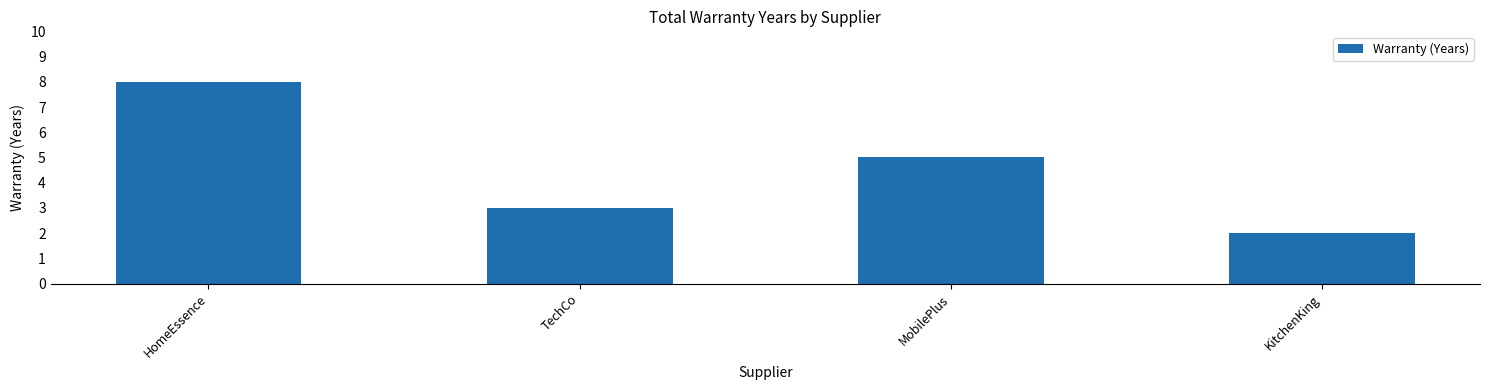

What value does the data have at HomeEssence?

8